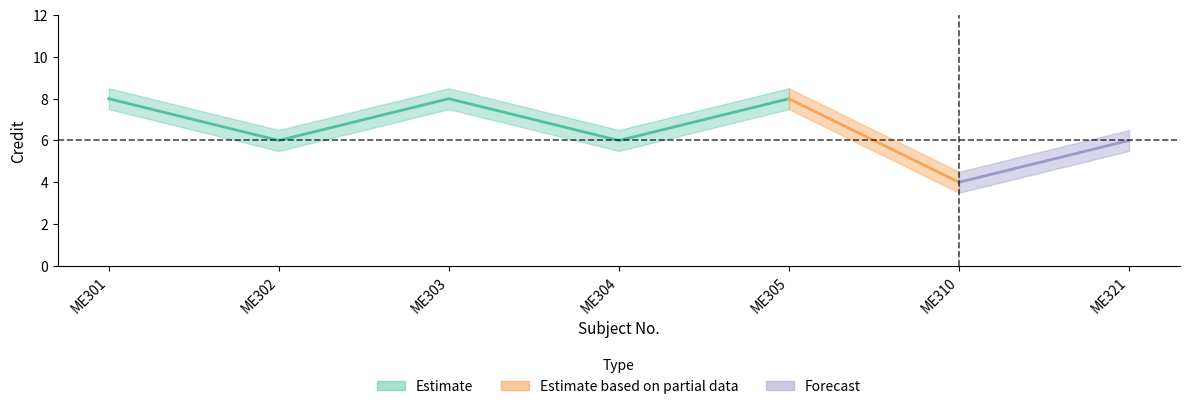

What is the difference between the highest and lowest values at ME303?

1.0